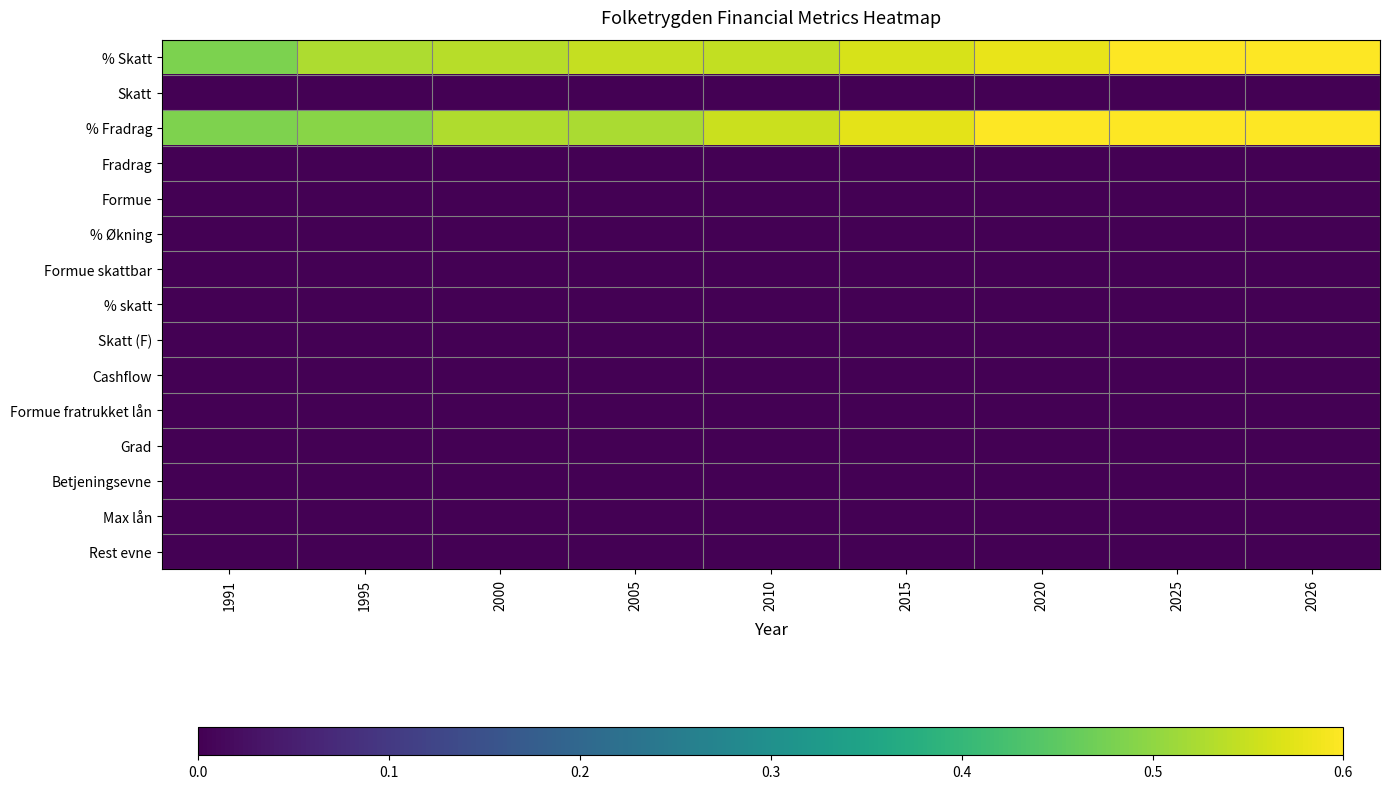

Reading left to right, what are all the values shown in this chart?

% Skatt: 1991=0.5	1995=0.5	2000=0.5	2005=0.5	2010=0.5	2015=0.6	2020=0.6	2025=0.6	2026=0.6
Skatt: 1991=0.0	1995=0.0	2000=0.0	2005=0.0	2010=0.0	2015=0.0	2020=0.0	2025=0.0	2026=0.0
% Fradrag: 1991=0.5	1995=0.5	2000=0.5	2005=0.5	2010=0.6	2015=0.6	2020=0.6	2025=0.6	2026=0.6
Fradrag: 1991=0.0	1995=0.0	2000=0.0	2005=0.0	2010=0.0	2015=0.0	2020=0.0	2025=0.0	2026=0.0
Formue: 1991=0.0	1995=0.0	2000=0.0	2005=0.0	2010=0.0	2015=0.0	2020=0.0	2025=0.0	2026=0.0
% Økning: 1991=0.0	1995=0.0	2000=0.0	2005=0.0	2010=0.0	2015=0.0	2020=0.0	2025=0.0	2026=0.0
Formue skattbar: 1991=0.0	1995=0.0	2000=0.0	2005=0.0	2010=0.0	2015=0.0	2020=0.0	2025=0.0	2026=0.0
% skatt: 1991=0.0	1995=0.0	2000=0.0	2005=0.0	2010=0.0	2015=0.0	2020=0.0	2025=0.0	2026=0.0
Skatt (F): 1991=0.0	1995=0.0	2000=0.0	2005=0.0	2010=0.0	2015=0.0	2020=0.0	2025=0.0	2026=0.0
Cashflow: 1991=0.0	1995=0.0	2000=0.0	2005=0.0	2010=0.0	2015=0.0	2020=0.0	2025=0.0	2026=0.0
Formue fratrukket lån: 1991=0.0	1995=0.0	2000=0.0	2005=0.0	2010=0.0	2015=0.0	2020=0.0	2025=0.0	2026=0.0
Grad: 1991=0.0	1995=0.0	2000=0.0	2005=0.0	2010=0.0	2015=0.0	2020=0.0	2025=0.0	2026=0.0
Betjeningsevne: 1991=0.0	1995=0.0	2000=0.0	2005=0.0	2010=0.0	2015=0.0	2020=0.0	2025=0.0	2026=0.0
Max lån: 1991=0.0	1995=0.0	2000=0.0	2005=0.0	2010=0.0	2015=0.0	2020=0.0	2025=0.0	2026=0.0
Rest evne: 1991=0.0	1995=0.0	2000=0.0	2005=0.0	2010=0.0	2015=0.0	2020=0.0	2025=0.0	2026=0.0